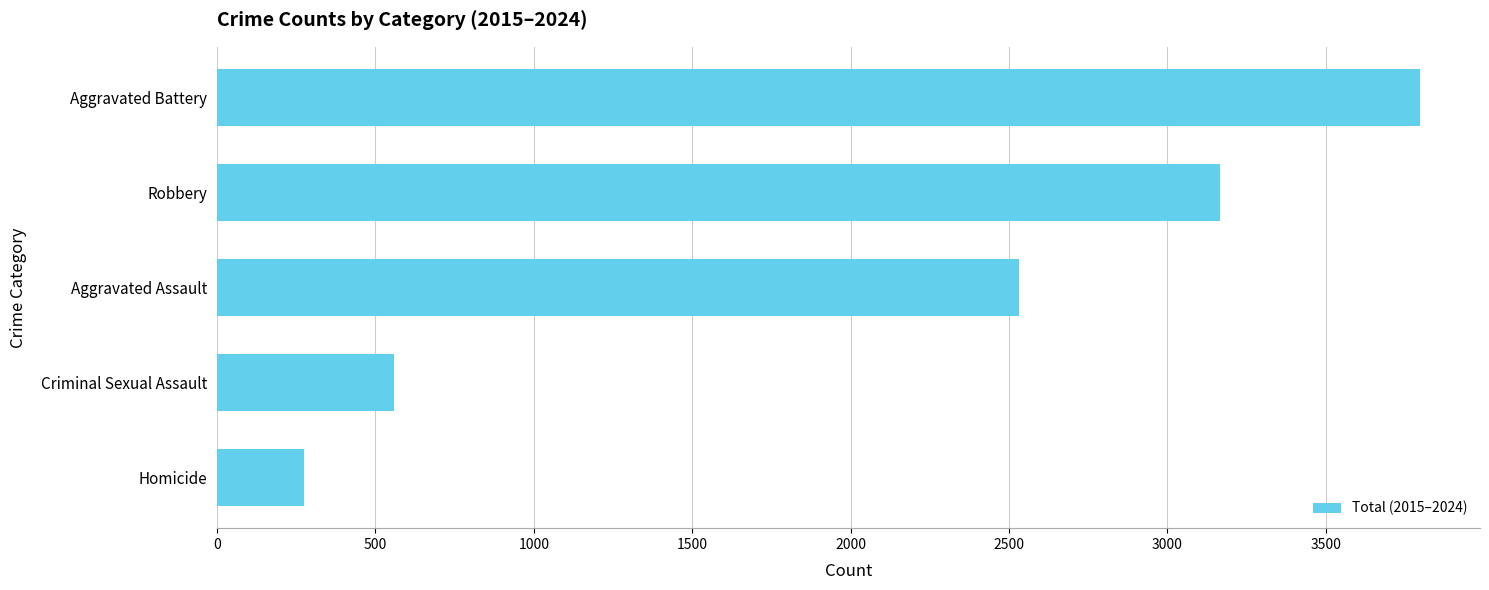

Rank the categories by value from highest to lowest.

Aggravated Battery, Robbery, Aggravated Assault, Criminal Sexual Assault, Homicide